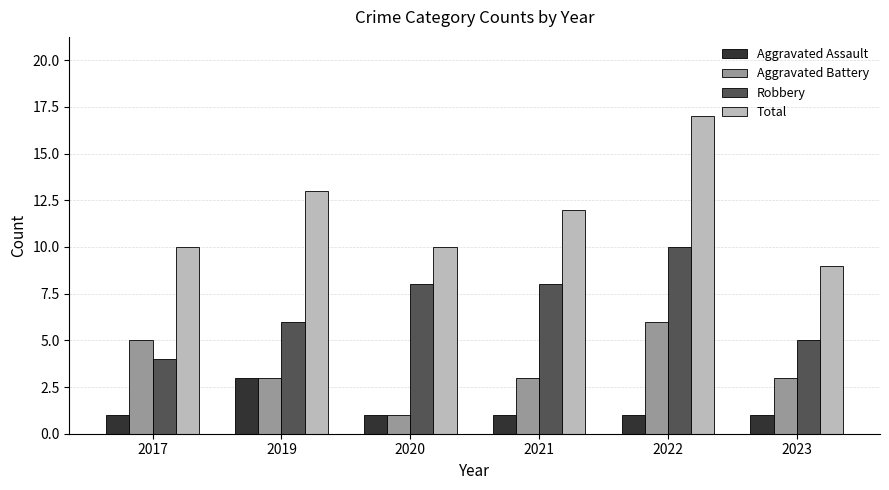

What is the smallest value displayed?

1